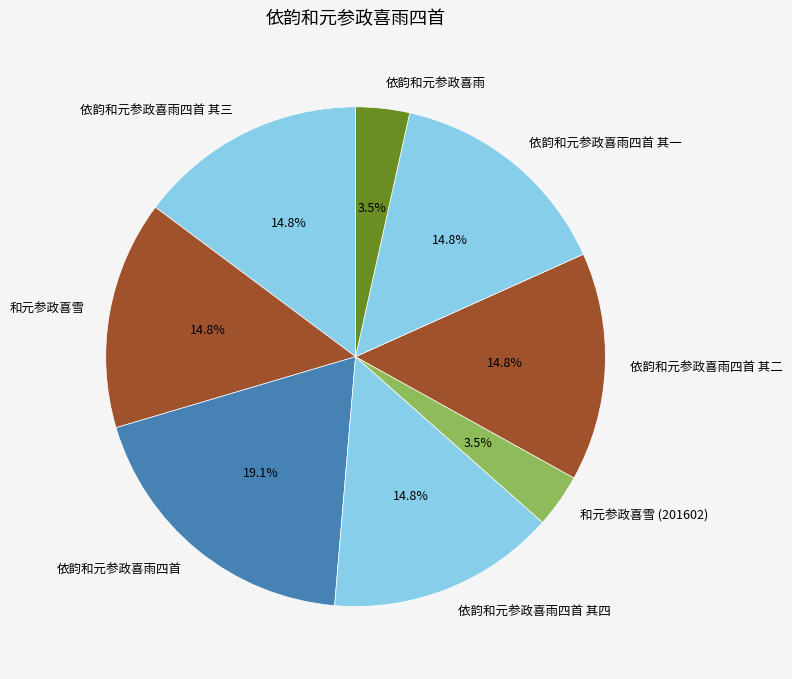

Is there a majority slice in this chart?

No